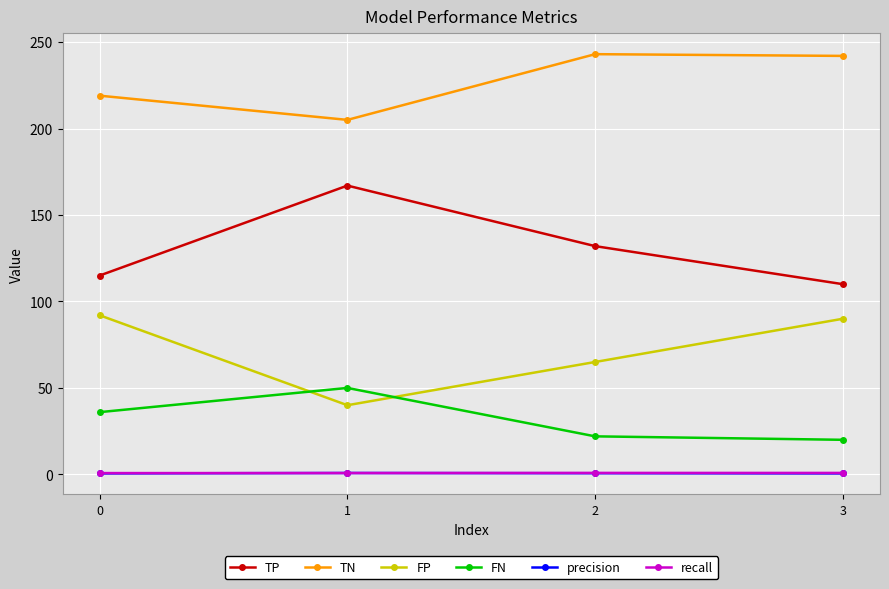

True or false: TP has more than 2 points higher than both neighbors.

False